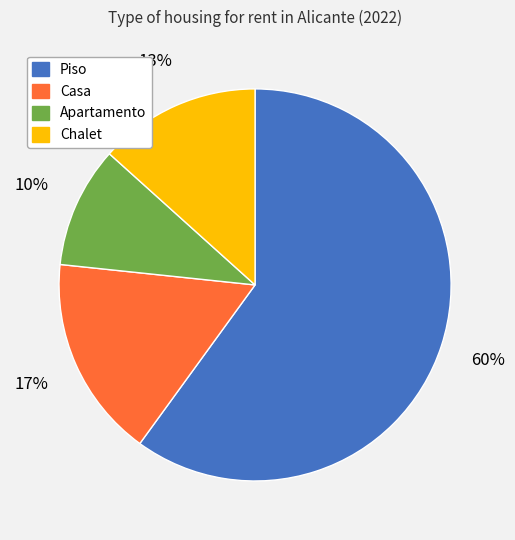

To the nearest percent, what is the difference between the Piso and Chalet slice percentages?

47%